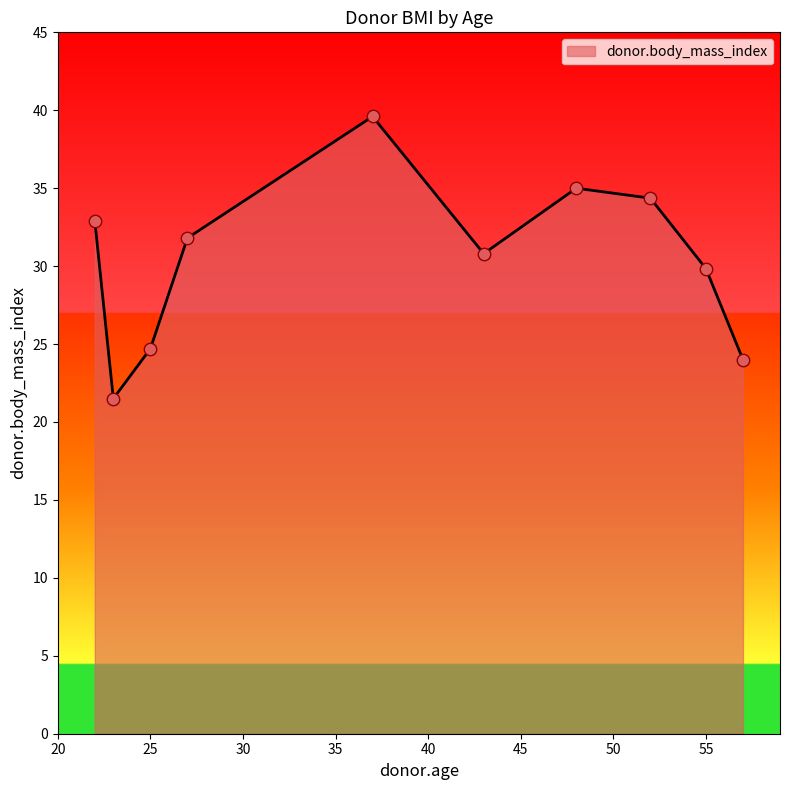

What is the greatest value displayed?

39.6